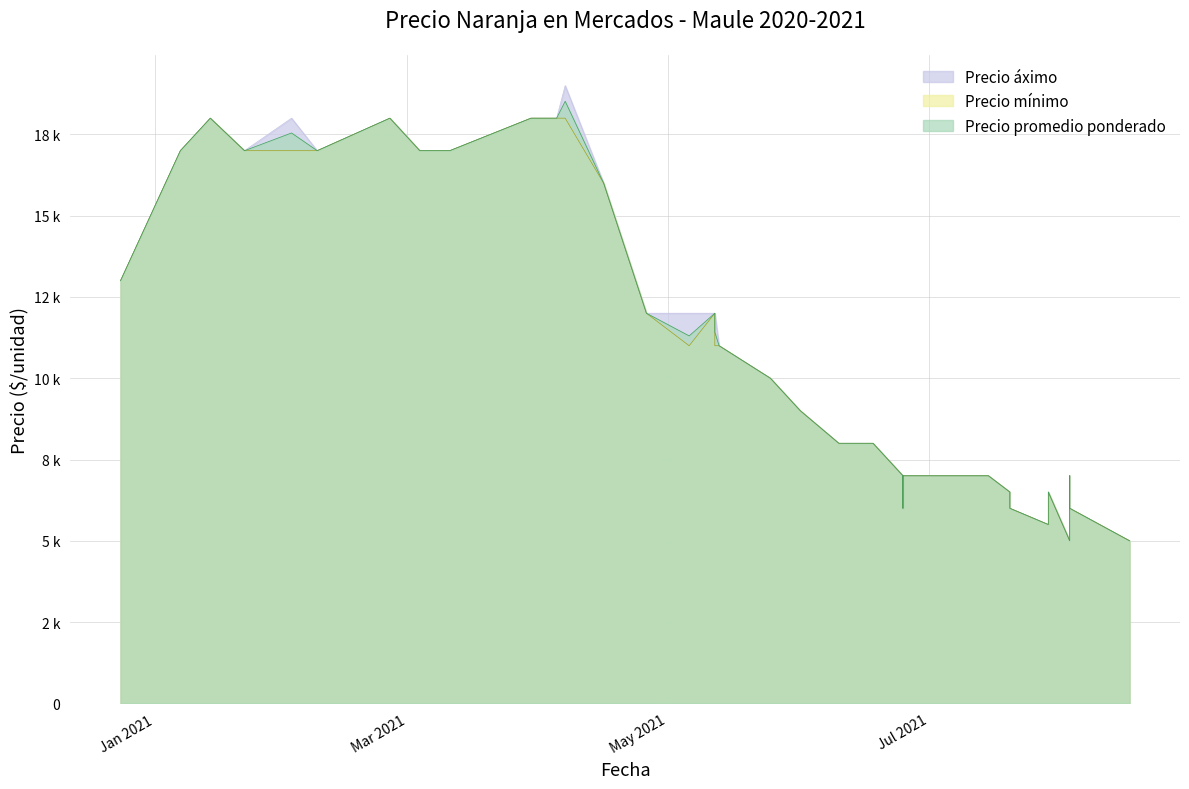

How many series are shown in this chart?

3